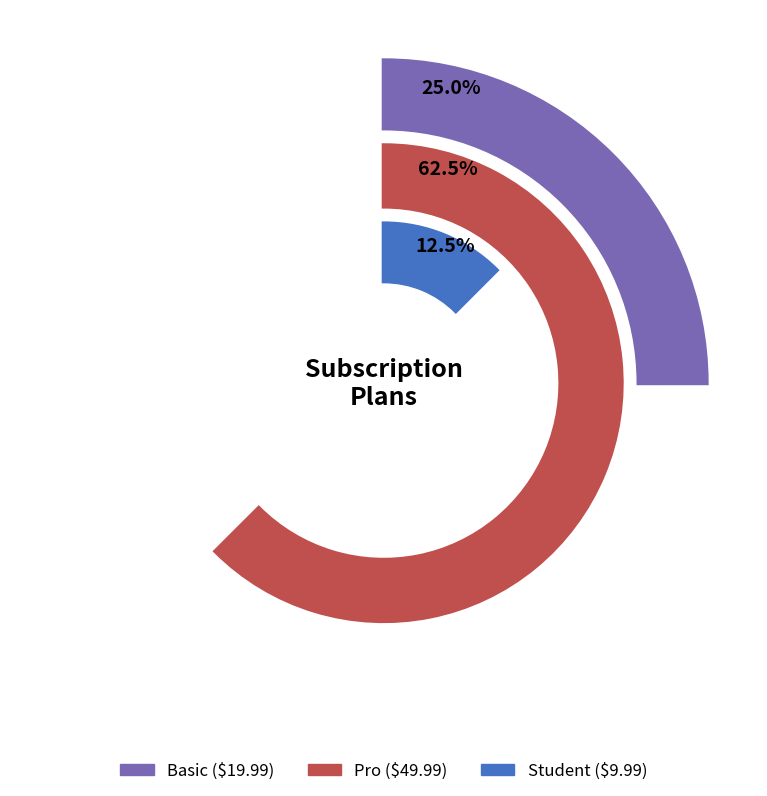

To the nearest percent, what portion does Basic represent?

25%